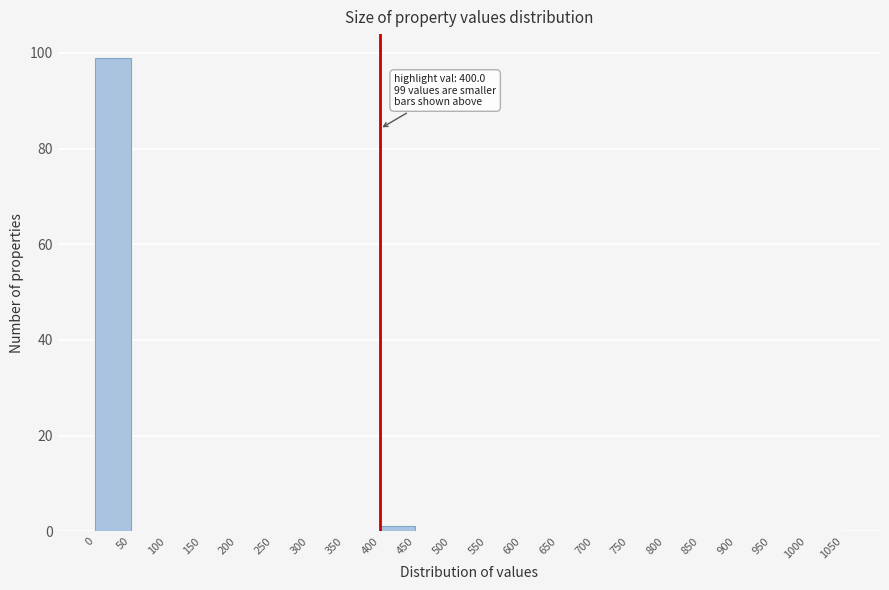

Which range on the x-axis has the tallest bar?

0 to 50